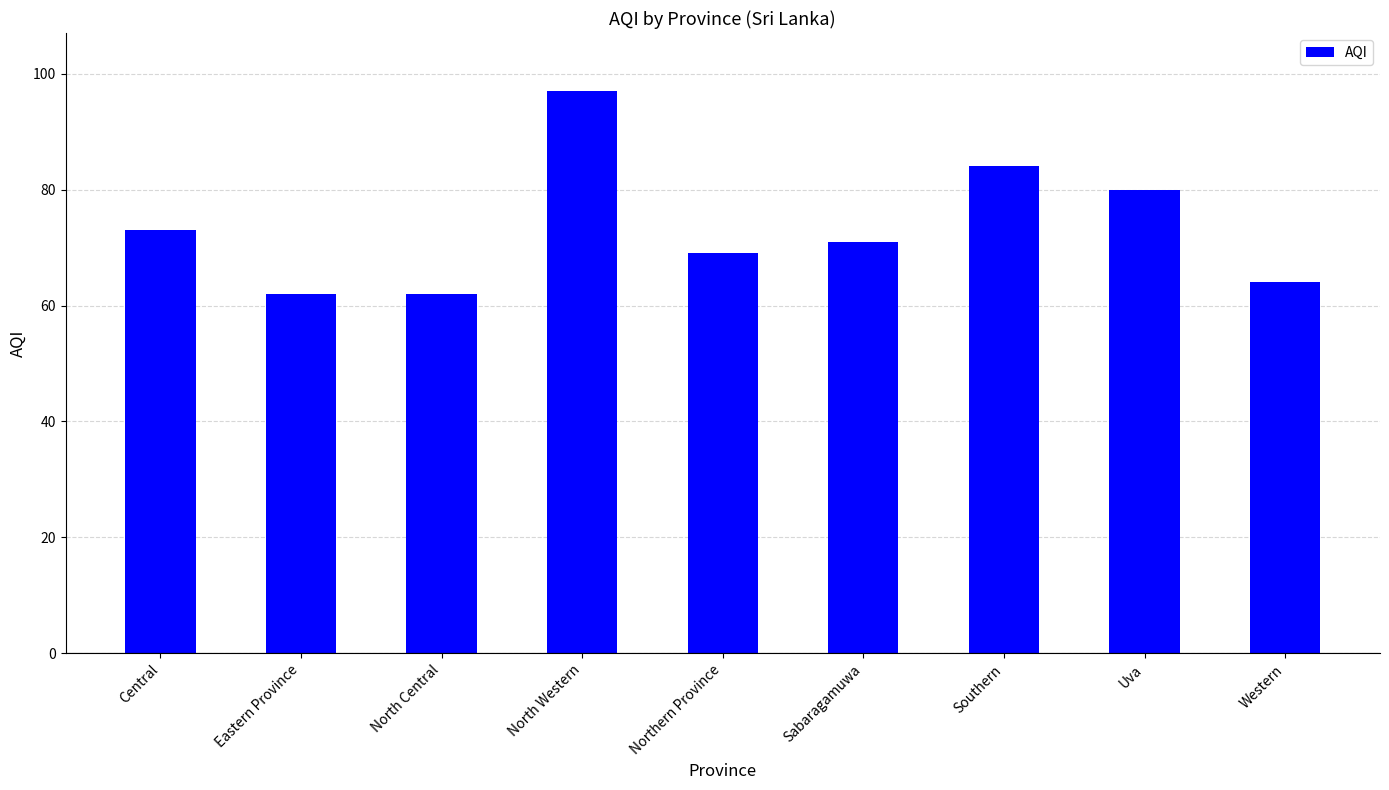

How many data points does each series have?

9